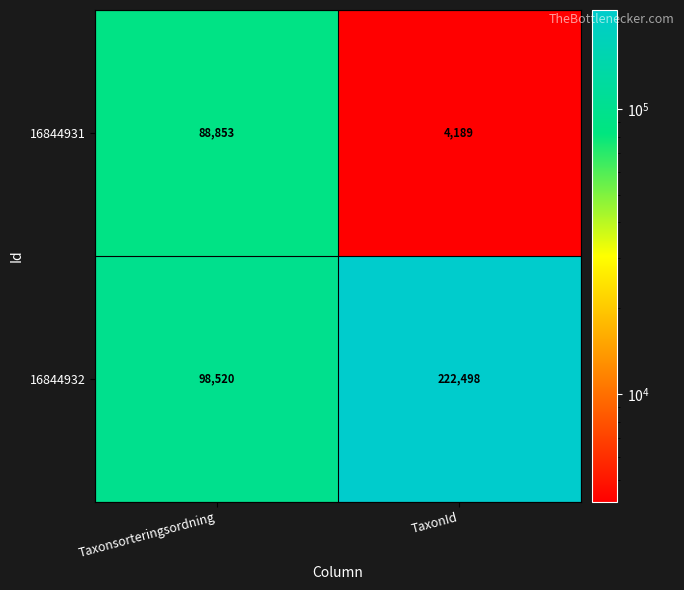

What is the average value of the 16844932 series?

160509